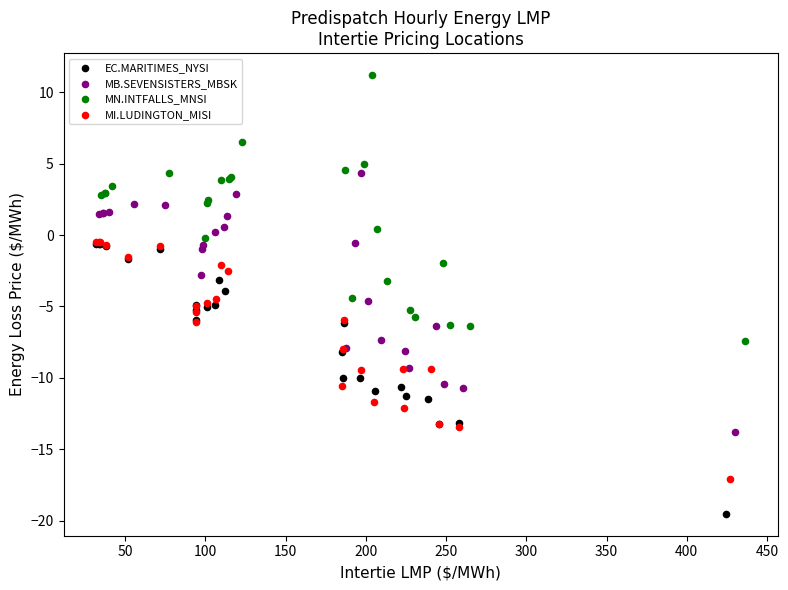

Which series contains the lowest Y value?

EC.MARITIMES_NYSI